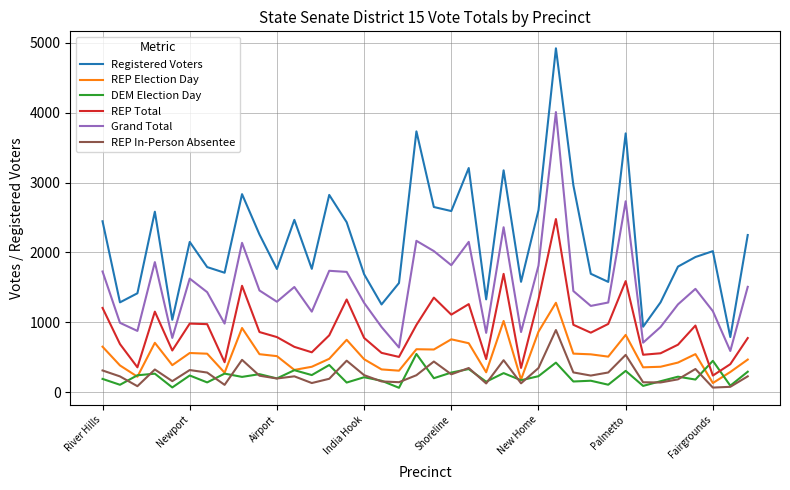

Which series has the largest range (max minus min)?

Registered Voters